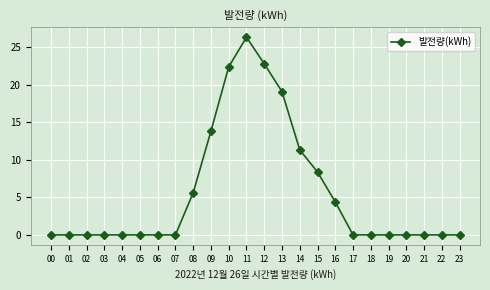

How many lines are shown in the chart?

1